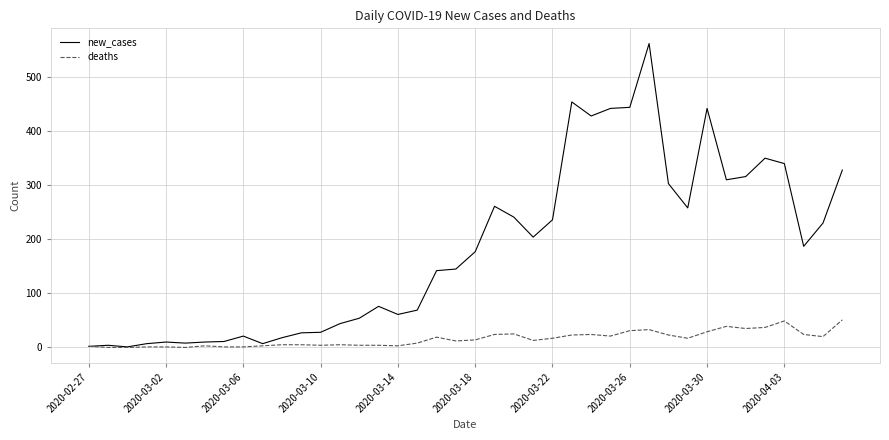

What are all the series names shown in the legend?

new_cases, deaths